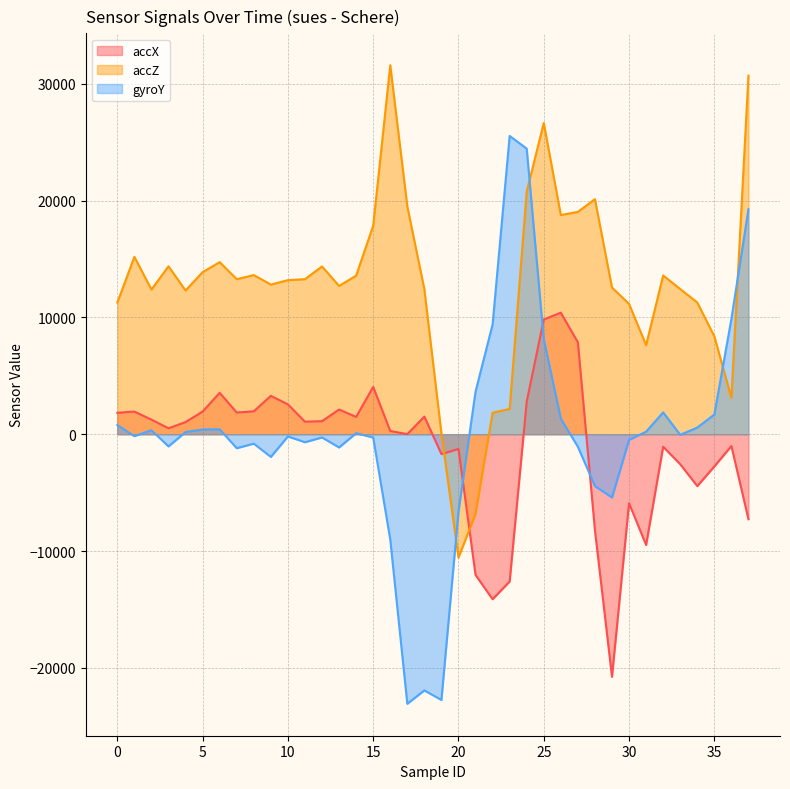

The value of accZ at 21 is -12051. True or false?

False